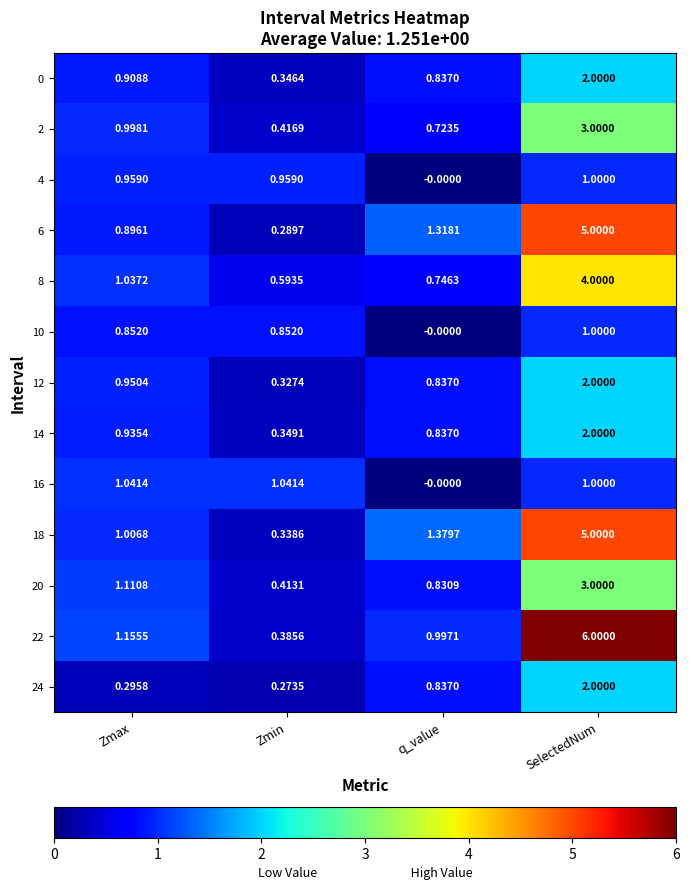

At which label does 8 first exceed 1?

Zmax